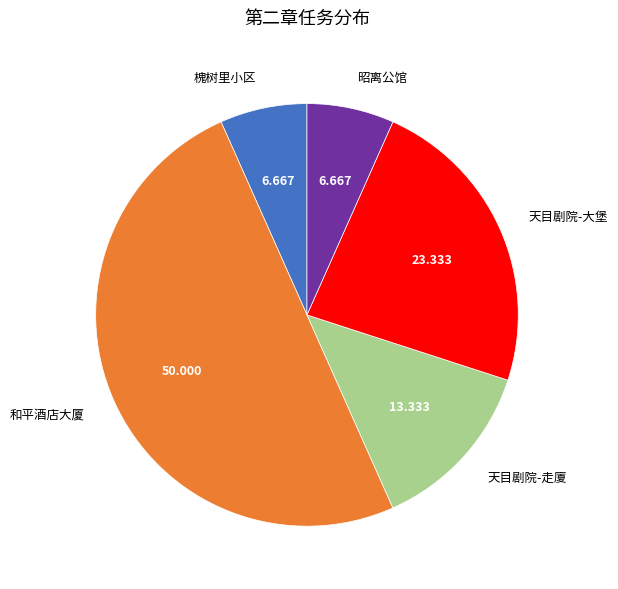

Between 天目剧院-大堡 and 昭离公馆, which is larger?

天目剧院-大堡